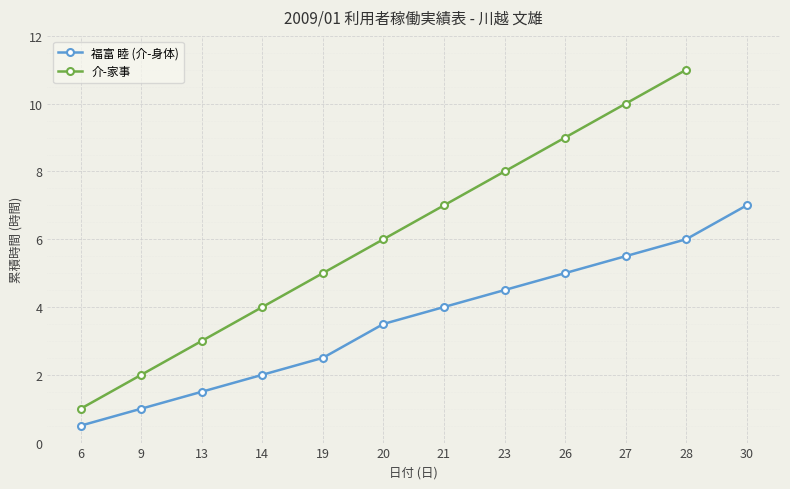

The chart shows a value of 5.0 at 26. True or false?

True